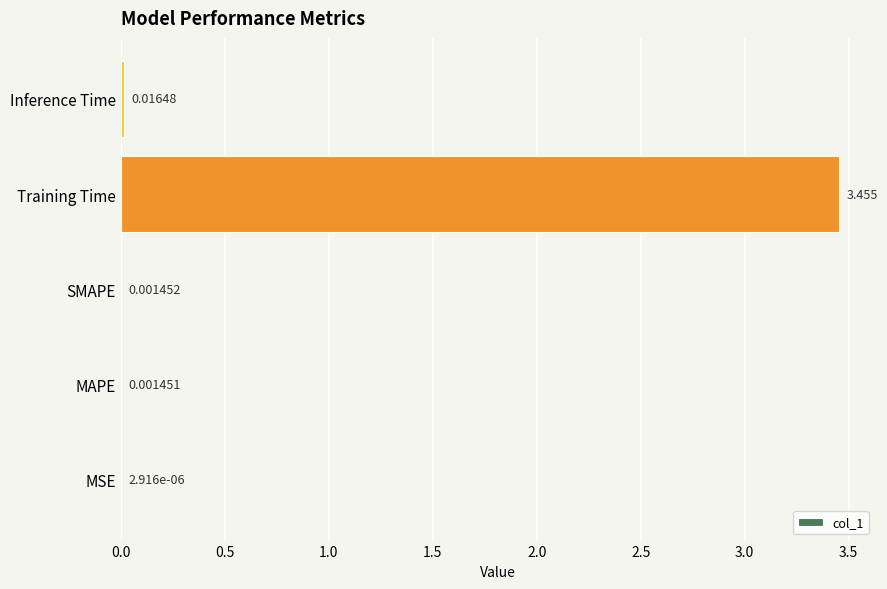

Which has a higher value, Training Time or MAPE?

Training Time